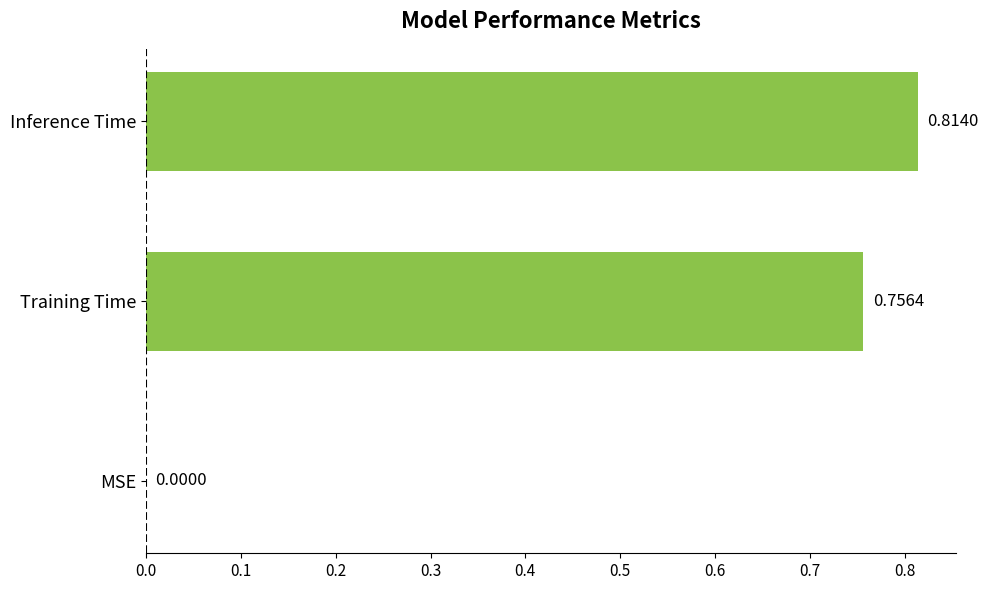

How many values are between 0 and 1?

3